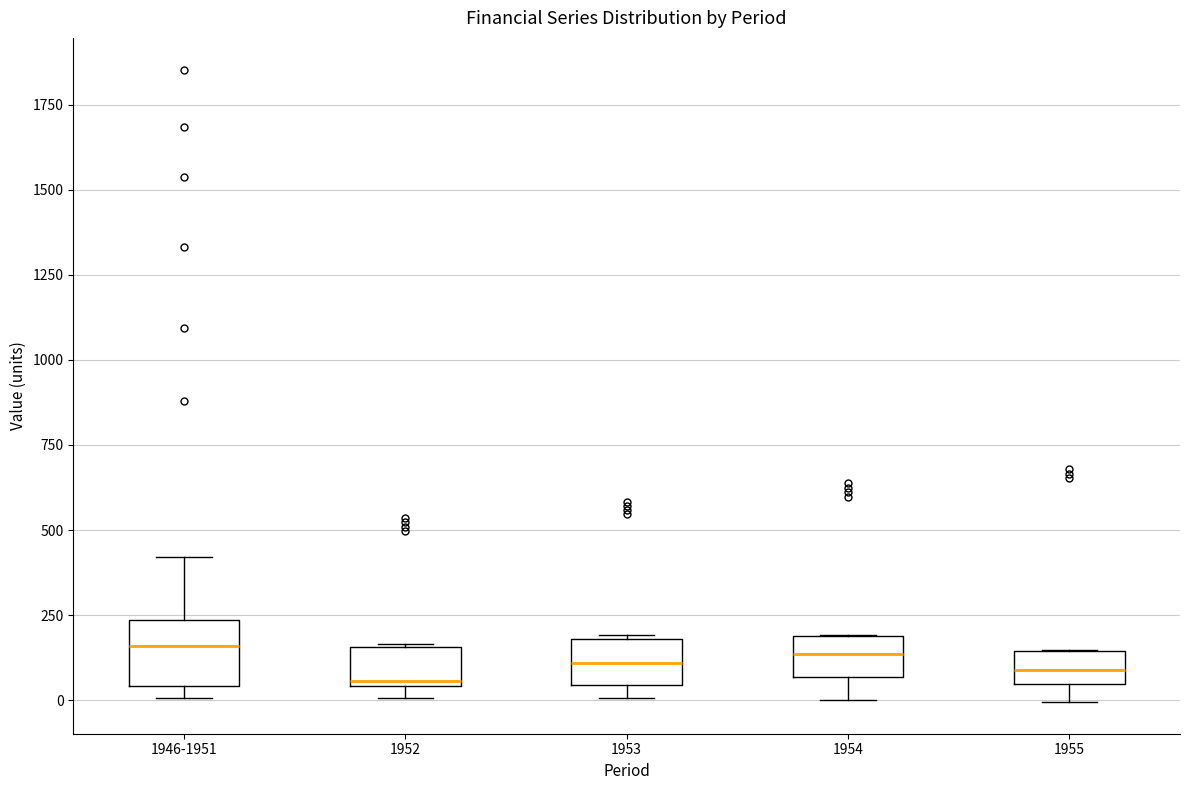

Where is the upper edge of the box for 1952 on the y-axis? The values are not printed on the chart, so give them approximately, as read against the axis.

150